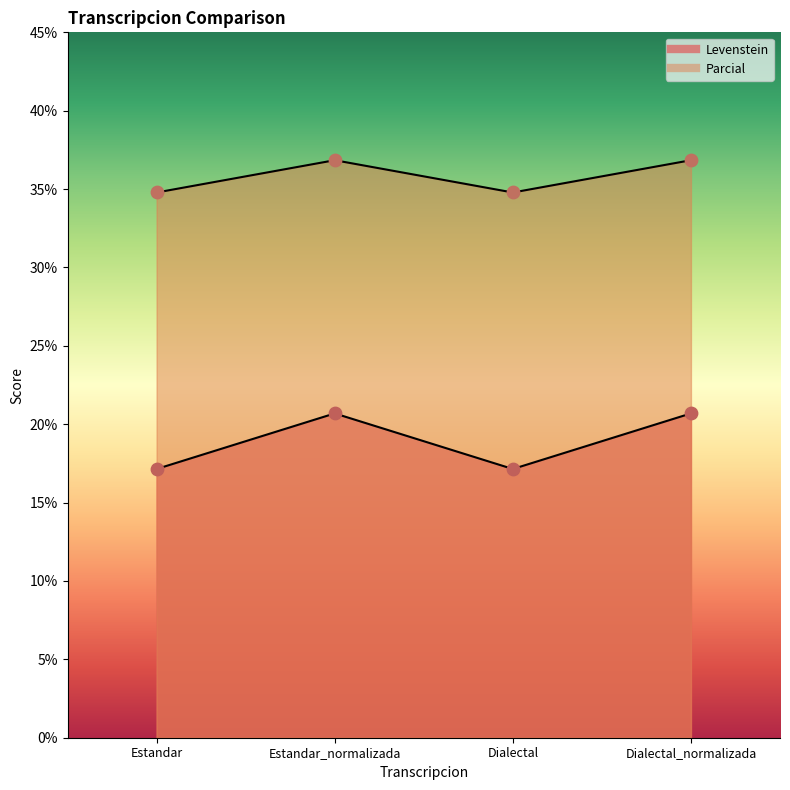

Which series has the largest Y range (max minus min)?

Levenstein